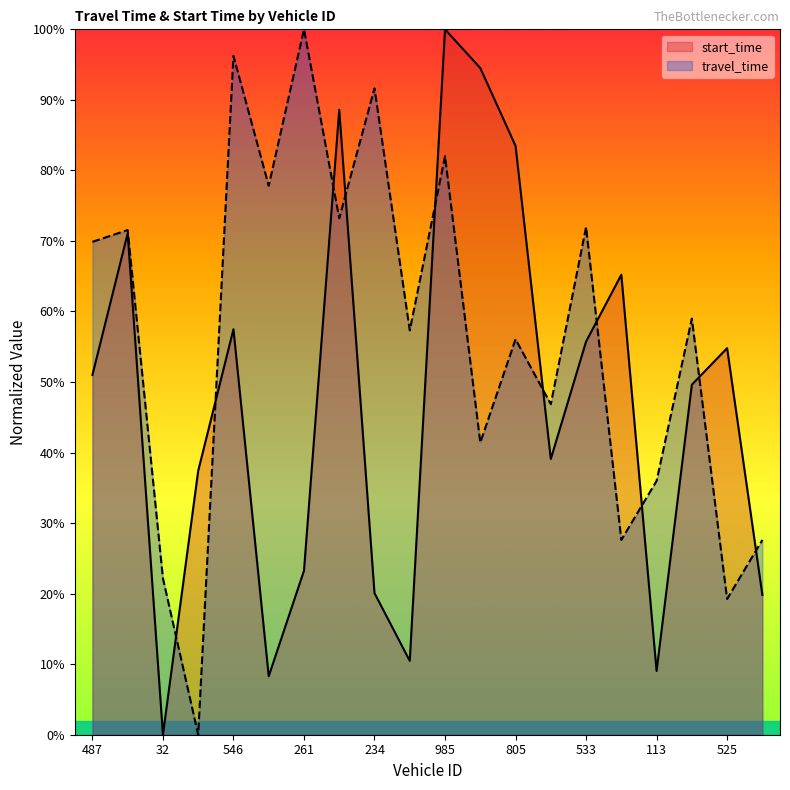

What is the difference between the second highest and second lowest values in the travel_time series?

77.0